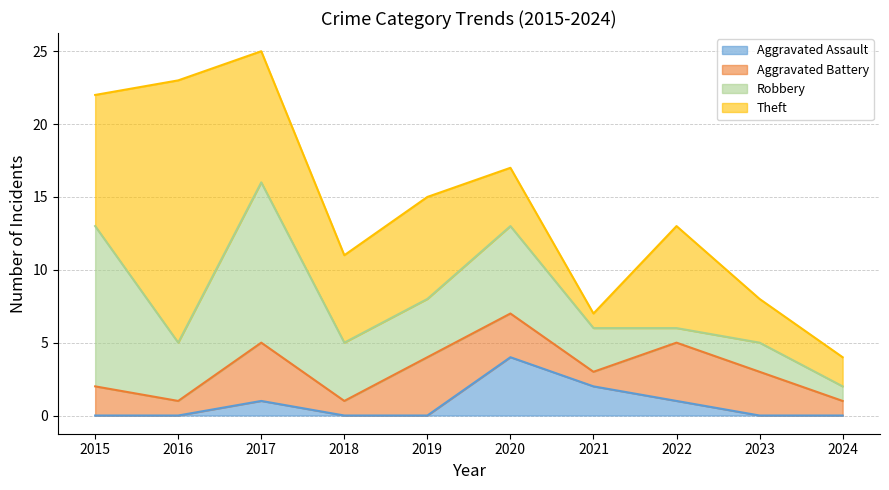

Reading left to right, list all the values displayed in this chart.

Aggravated Assault: 2015=0	2016=0	2017=1	2018=0	2019=0	2020=4	2021=2	2022=1	2023=0	2024=0
Aggravated Battery: 2015=2	2016=1	2017=4	2018=1	2019=4	2020=3	2021=1	2022=4	2023=3	2024=1
Robbery: 2015=11	2016=4	2017=11	2018=4	2019=4	2020=6	2021=3	2022=1	2023=2	2024=1
Theft: 2015=9	2016=18	2017=9	2018=6	2019=7	2020=4	2021=1	2022=7	2023=3	2024=2